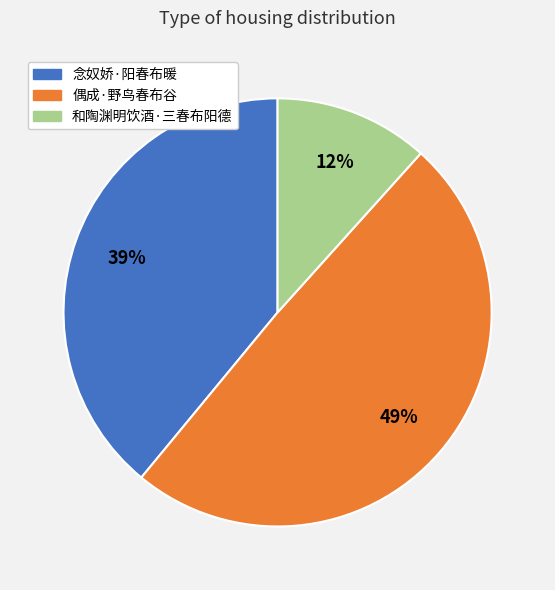

To the nearest percent, what is the combined percentage of 念奴娇·阳春布暖 and 偶成·野鸟春布谷?

88%